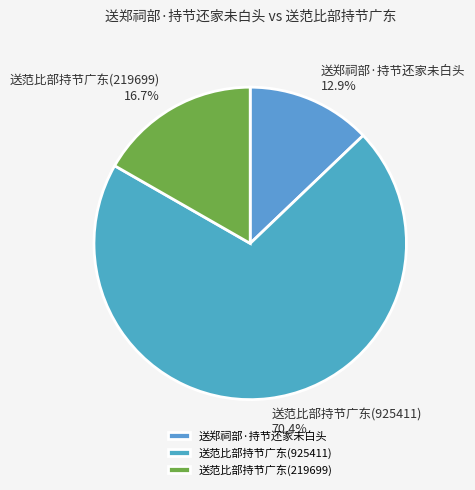

The 送郑祠部·持节还家未白头 slice represents 13% of the pie. True or false?

True